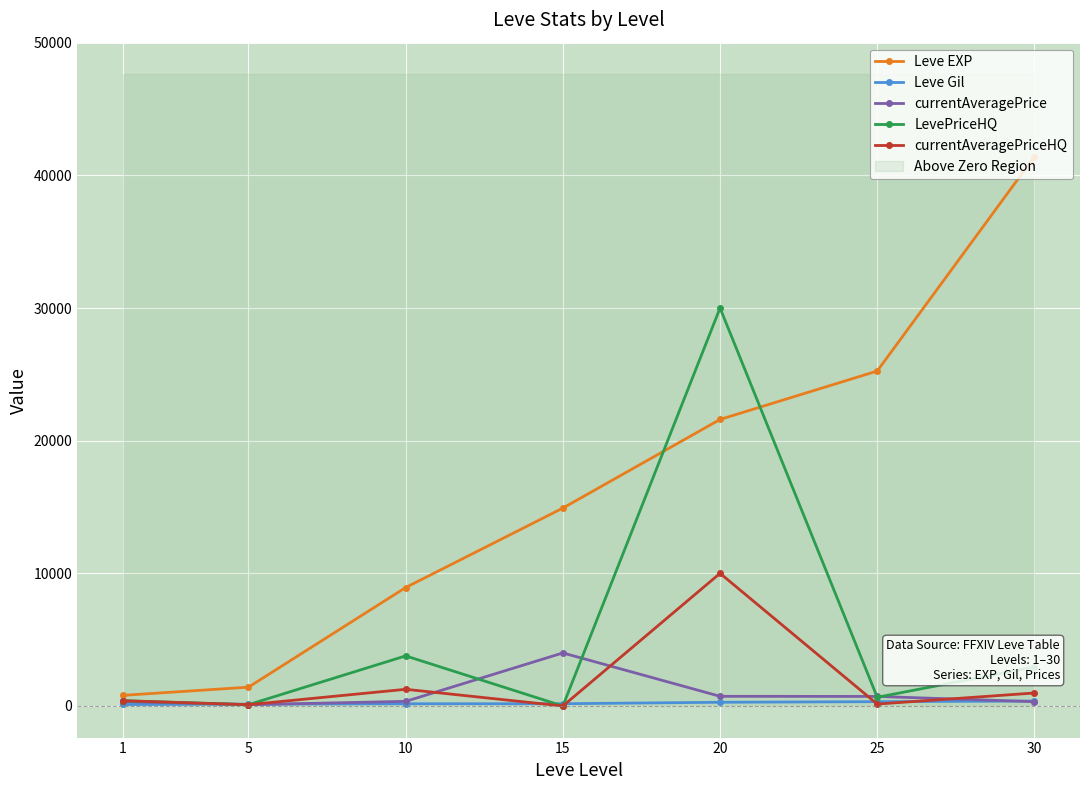

Rank the series by their maximum value, from highest to lowest.

Leve EXP, LevePriceHQ, currentAveragePriceHQ, currentAveragePrice, Leve Gil